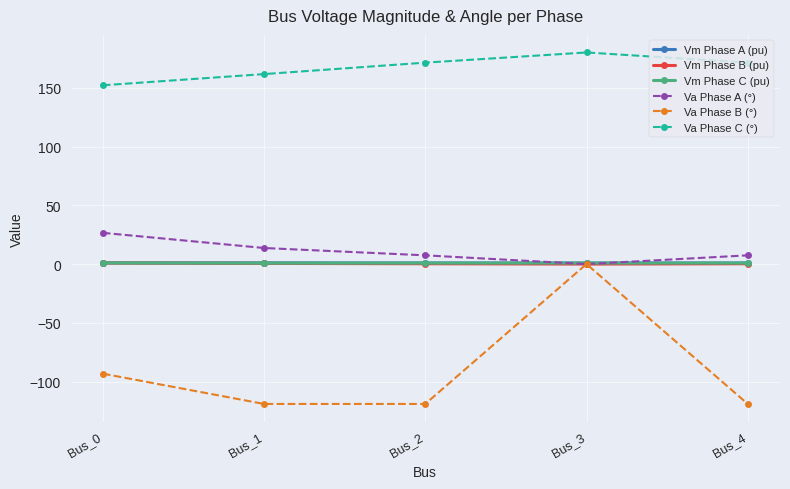

Which series has the largest total across all categories?

Va Phase C (°)